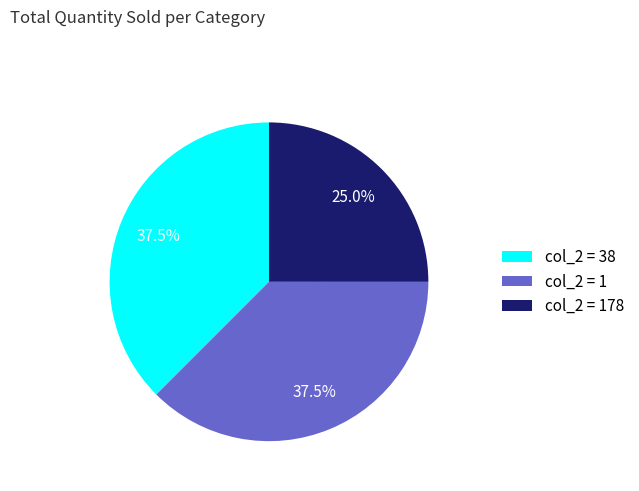

To the nearest percent, what is the average slice percentage?

33%